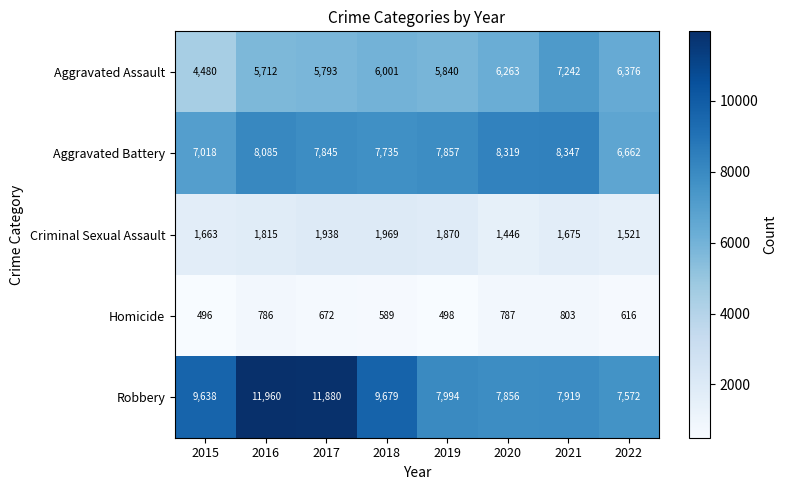

At which category does the chart reach its minimum across all series?

2015